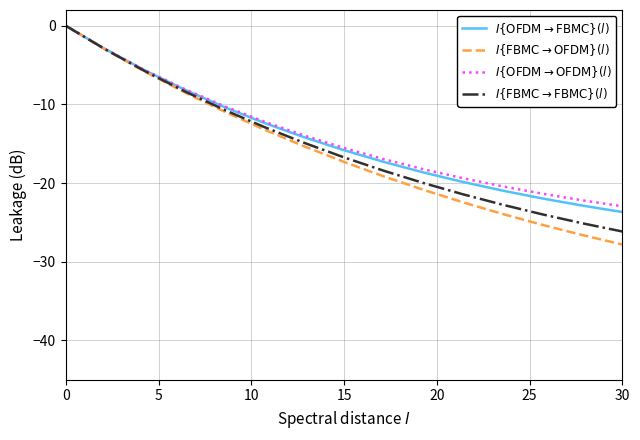

Which series has the largest range (max minus min)?

$I\{\mathrm{FBMC} \to \mathrm{OFDM}\}(l)$